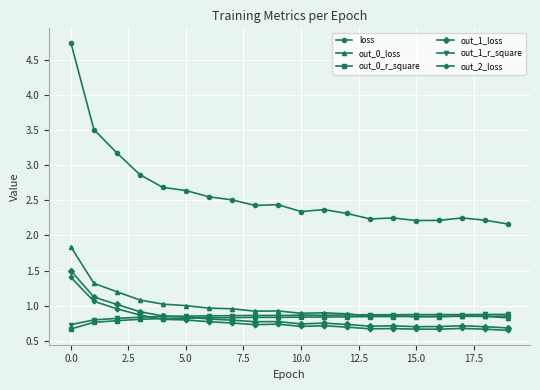

Which series has the widest spread of values?

loss